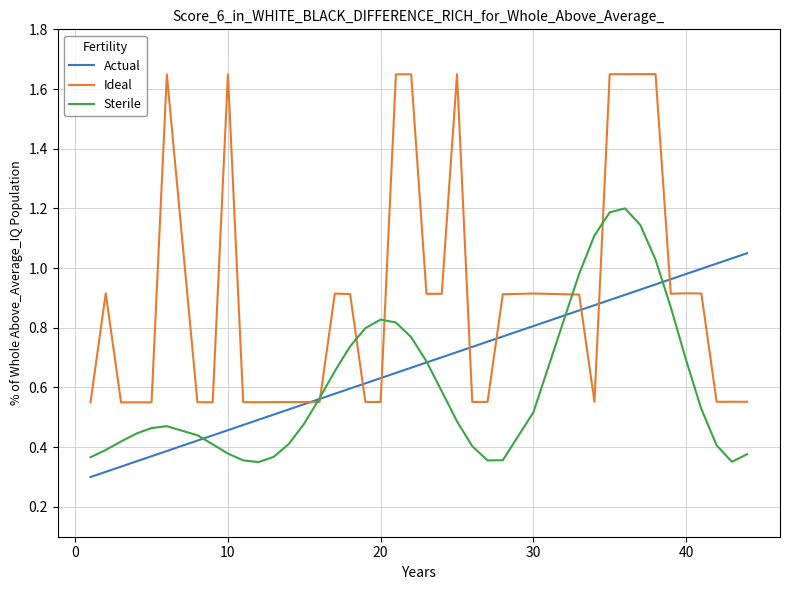

List the series in order of their overall mean, highest first.

Ideal, Actual, Sterile